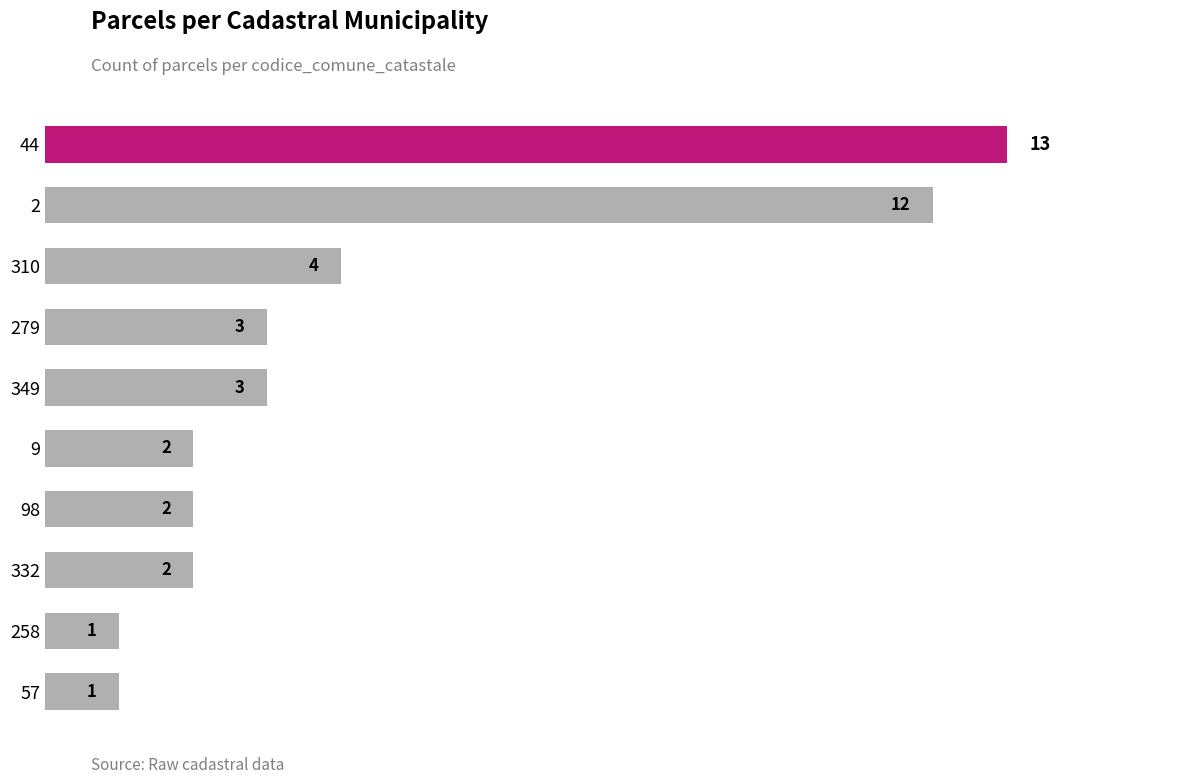

Reading top to bottom, transcribe all the data shown in this chart.

44=13	2=12	310=4	279=3	349=3	9=2	98=2	332=2	258=1	57=1